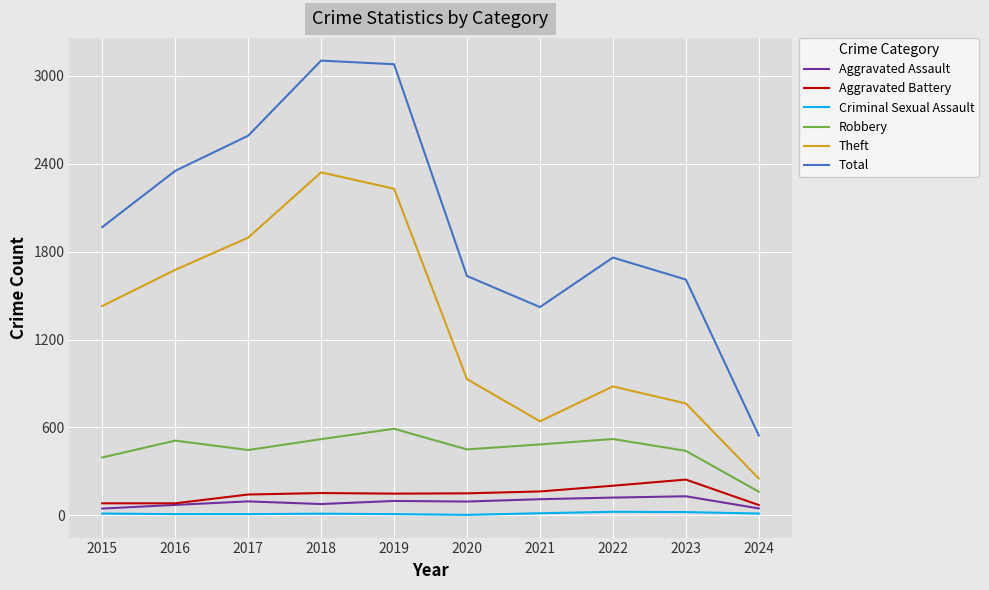

True or false: Total has a value of 412 at 2021.

False